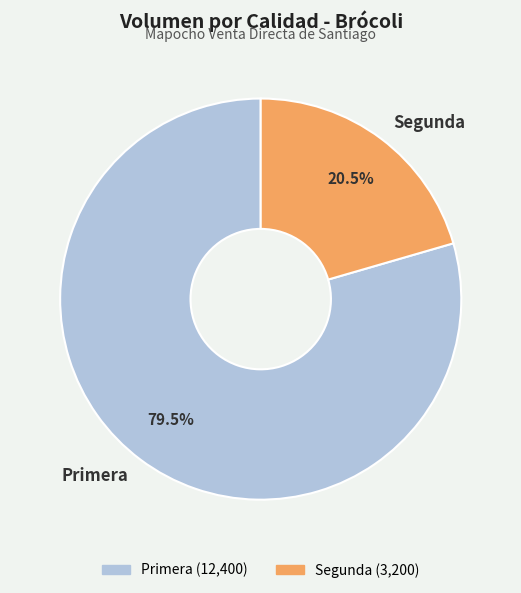

To the nearest percent, what is the combined percentage of Primera and Segunda?

100%